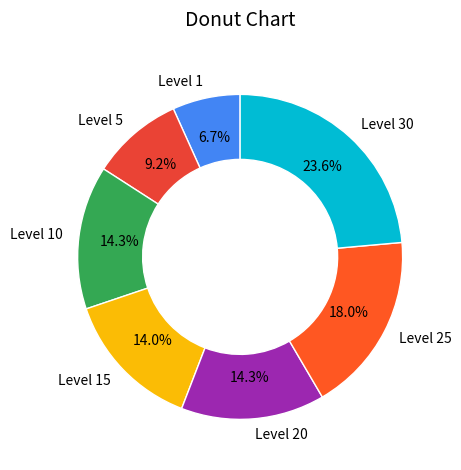

Which slice is the largest?

Level 30